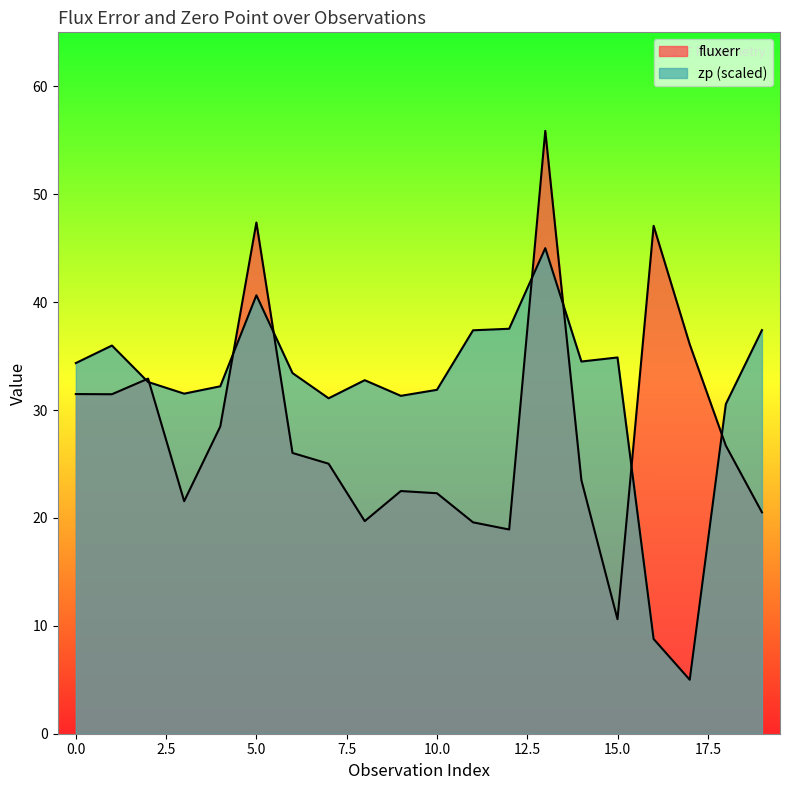

At which label is zp closest to 25?

18